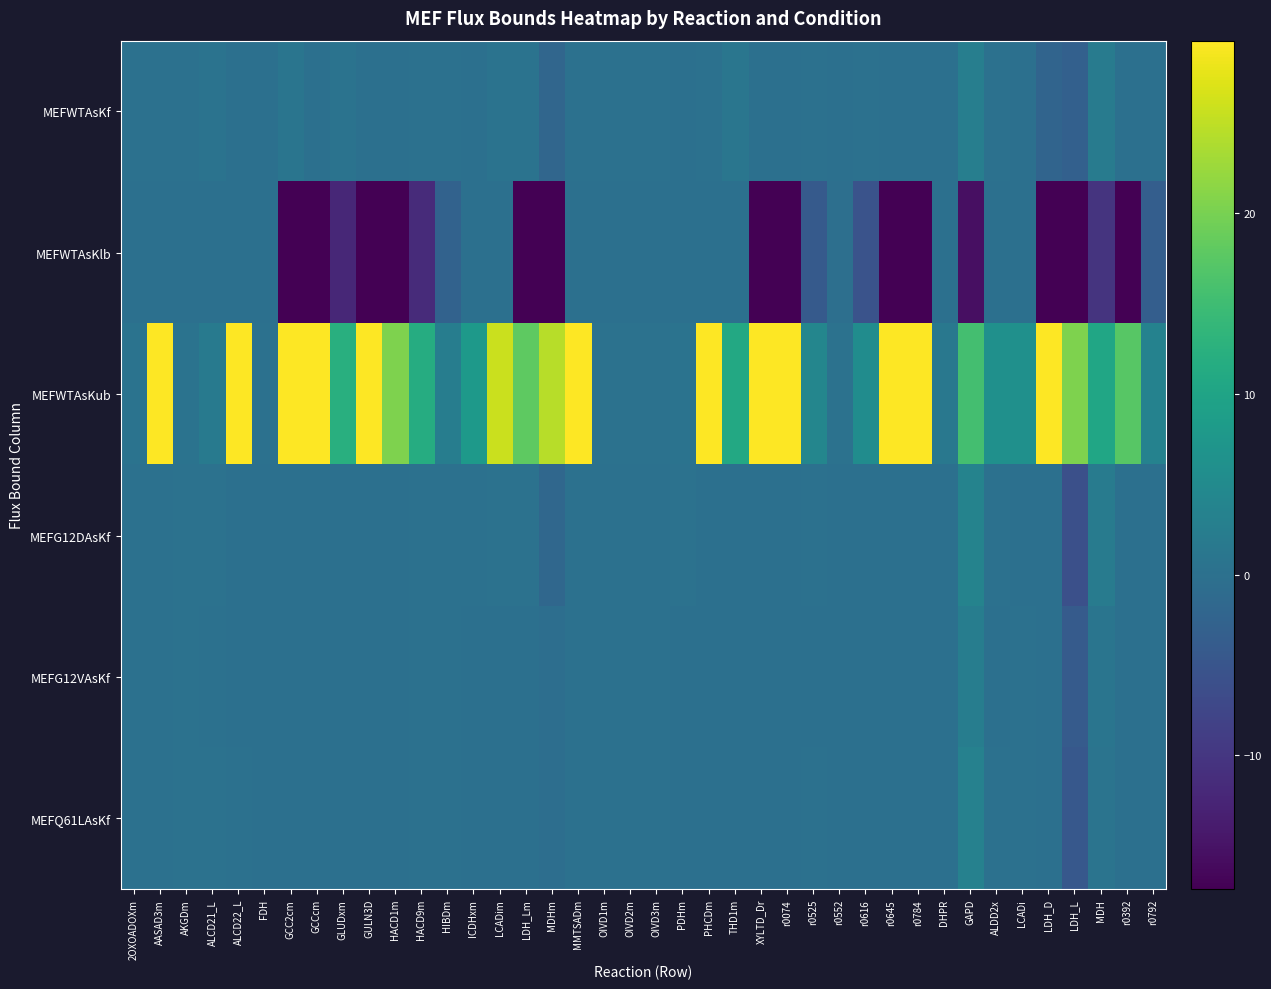

At which category is the sum across all series the highest?

PHCDm